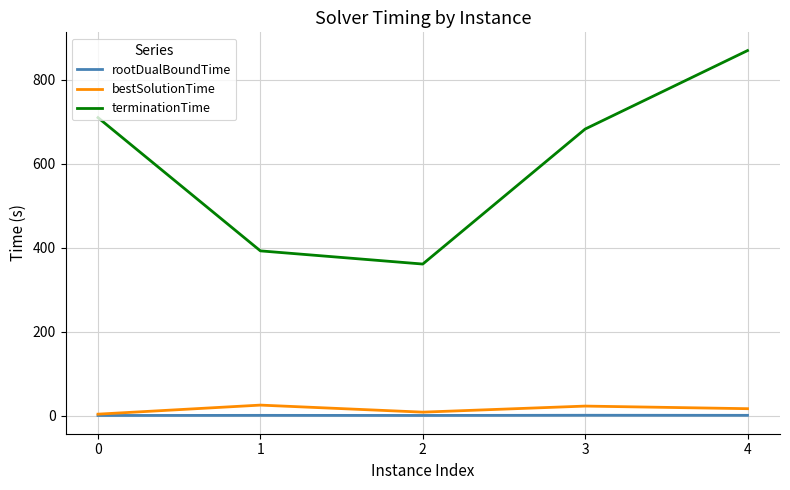

How many series are shown in this chart?

3